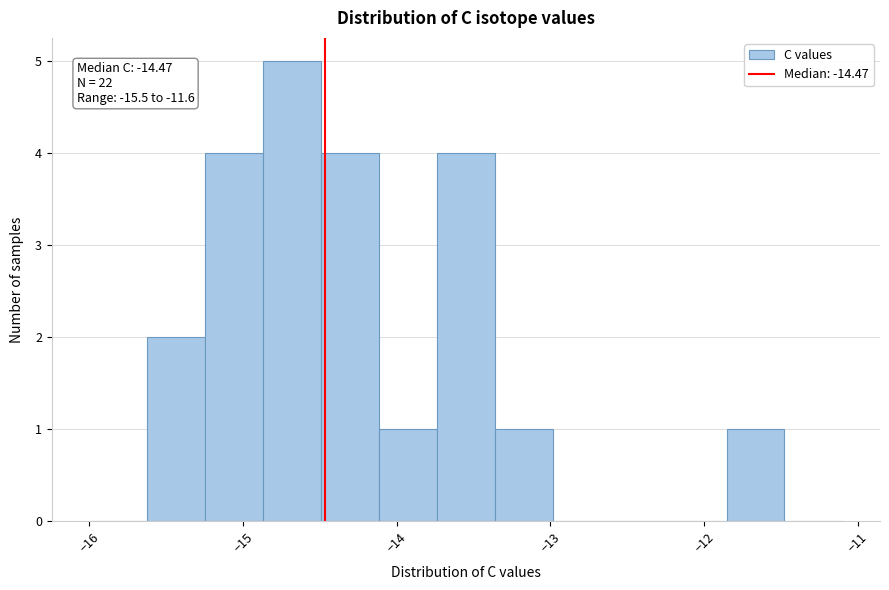

Around what value on the x-axis is the tallest bar? Give the approximate position of its centre, as read against the axis.

-14.7